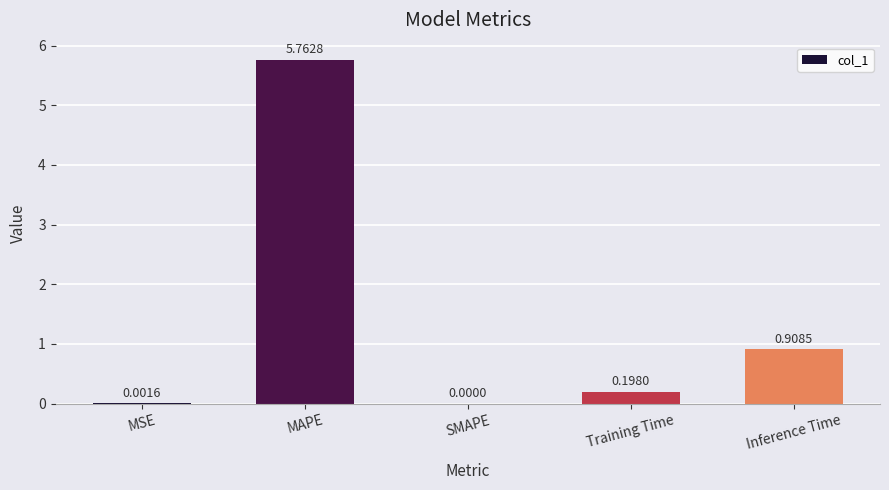

Where is the data nearest to the value 2?

Inference Time